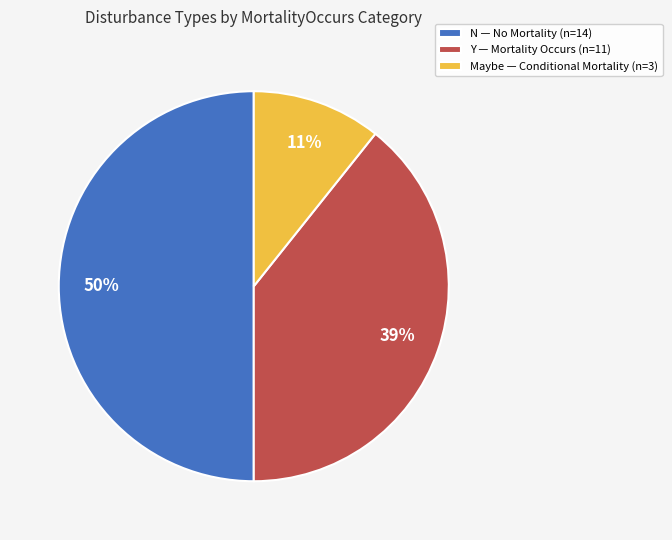

Between Y — Mortality Occurs (n=11) and N — No Mortality (n=14), which is larger?

N — No Mortality (n=14)